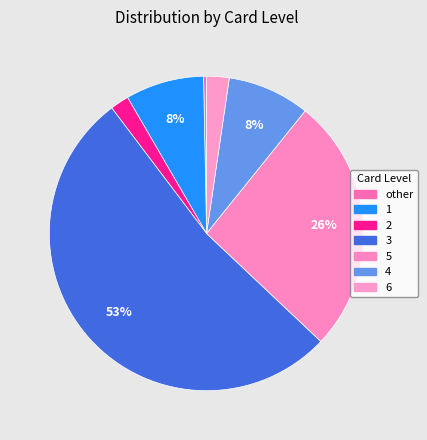

Count the number of slices in the pie.

7